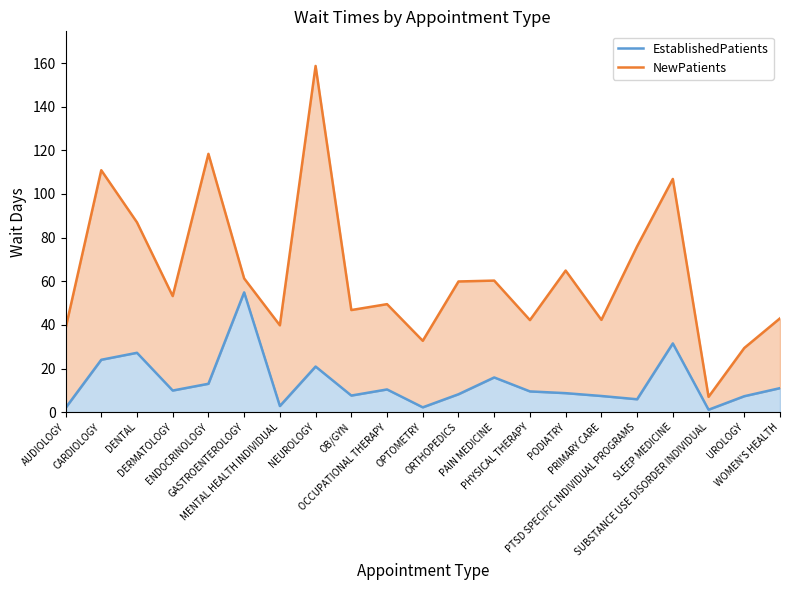

True or false: NewPatients and EstablishedPatients intersect in this chart.

False